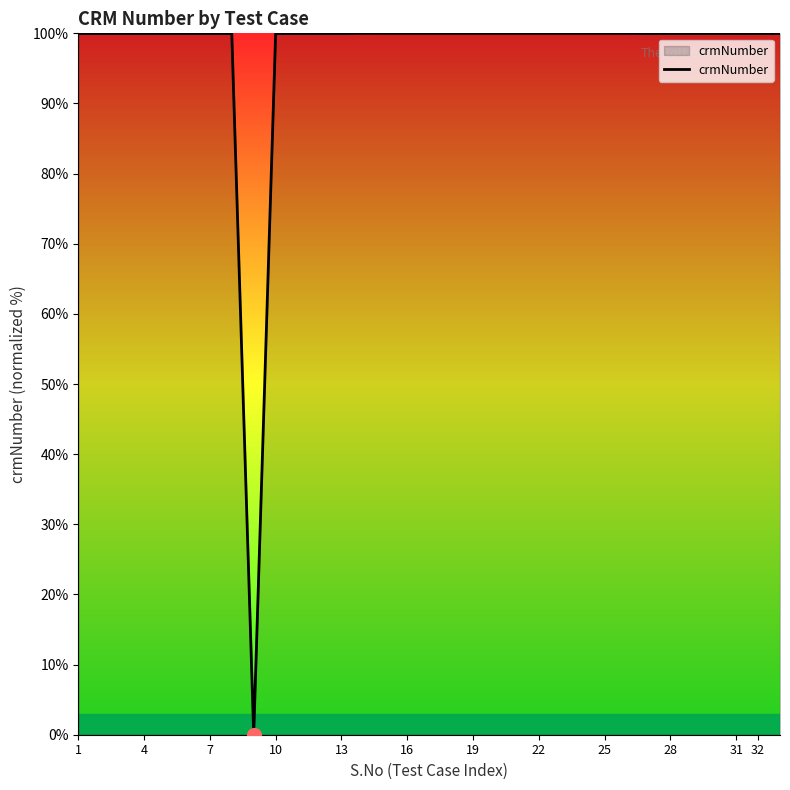

The value at 28 is 29.8. True or false?

False